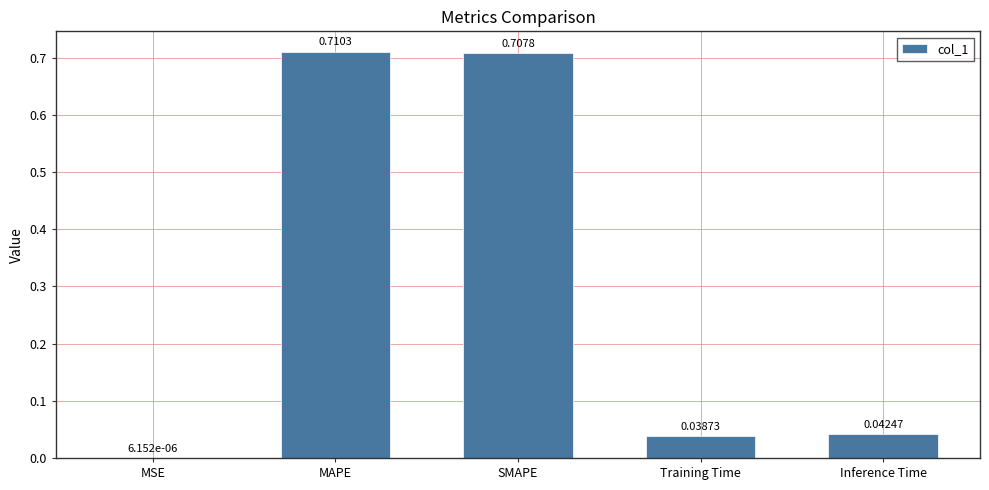

Where is the data nearest to the value 0?

MSE